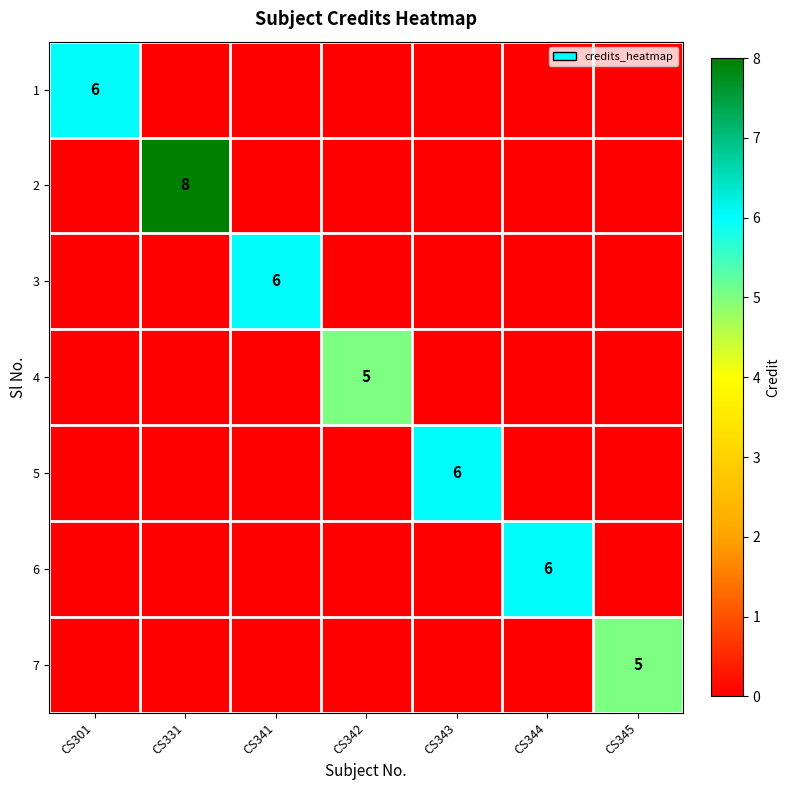

What is the difference between the highest and lowest values at CS341?

6